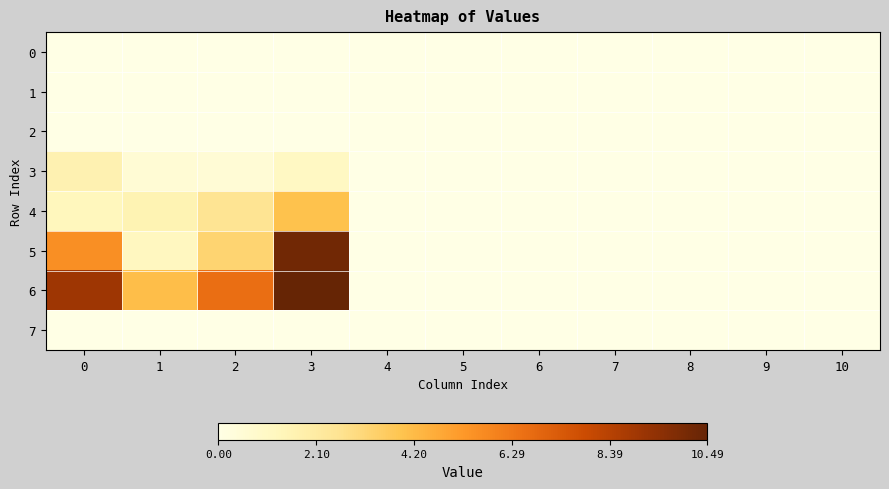

List the series in order of their peak value, lowest first.

0, 1, 2, 7, 3, 4, 5, 6